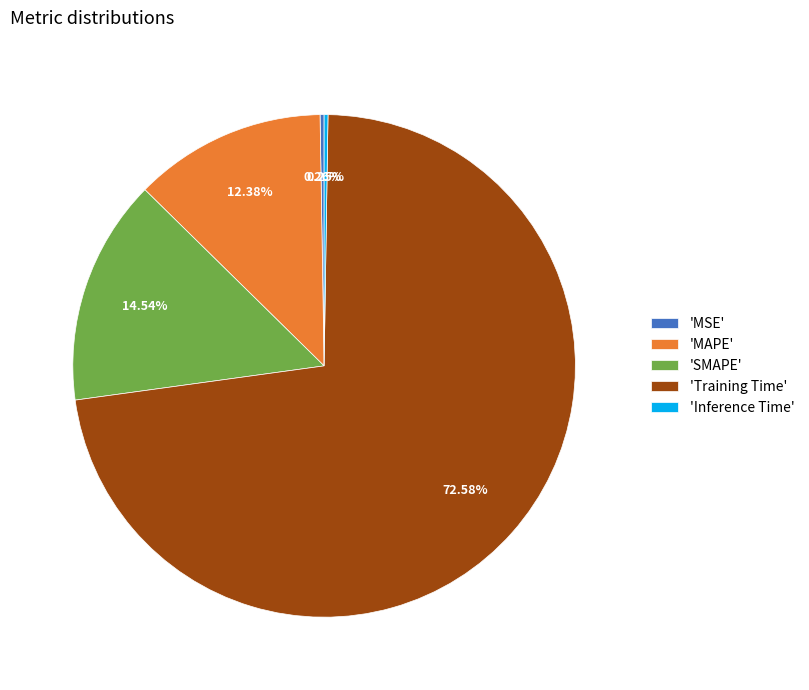

What is the largest slice in the pie chart?

'Training Time'